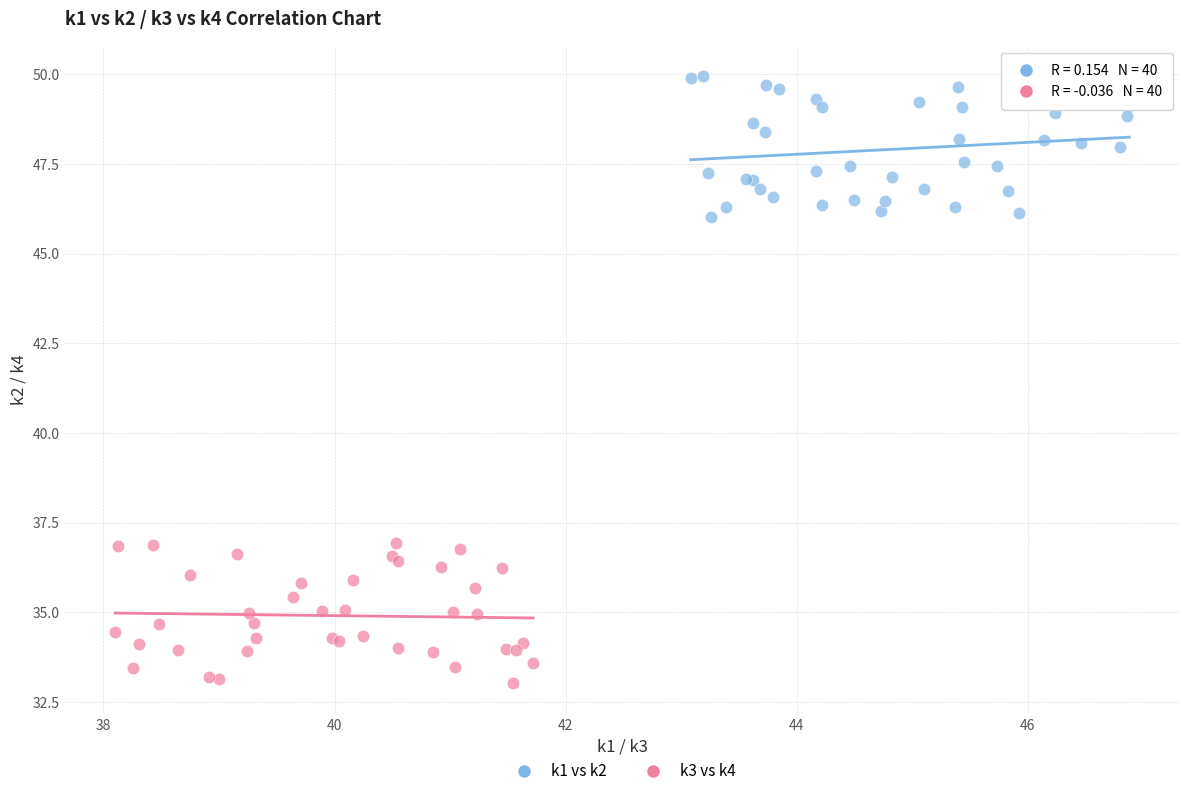

Which series reaches the minimum Y coordinate?

k3 vs k4